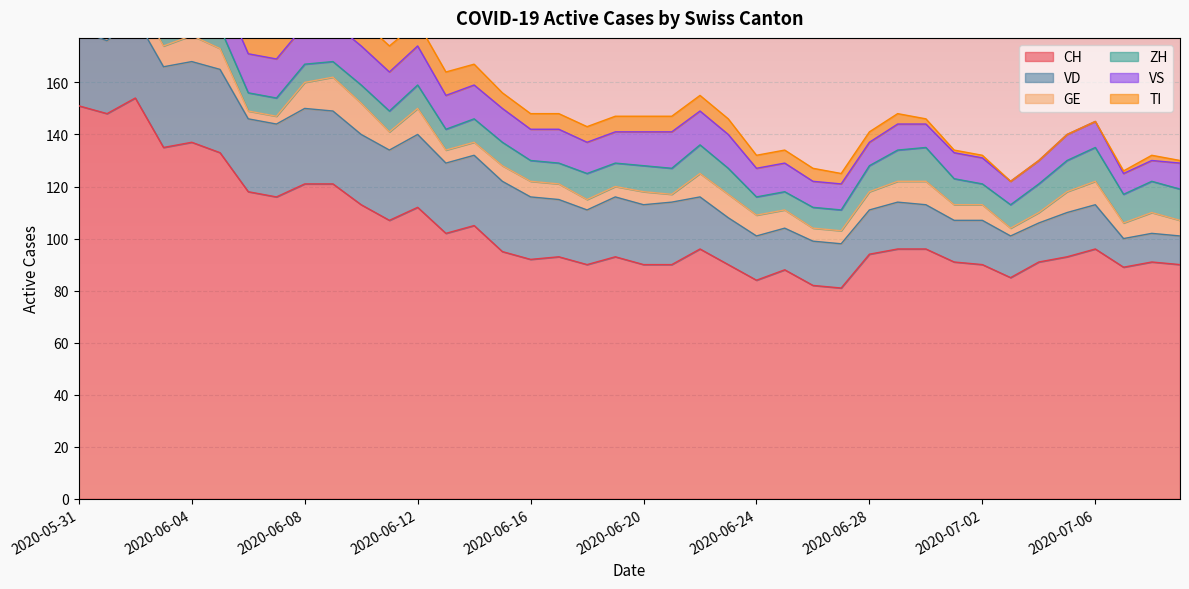

Reading right to left, extract all data points from this chart.

CH: 2020-07-09=90	2020-07-08=91	2020-07-07=89	2020-07-06=96	2020-07-05=93	2020-07-04=91	2020-07-03=85	2020-07-02=90	2020-07-01=91	2020-06-30=96	2020-06-29=96	2020-06-28=94	2020-06-27=81	2020-06-26=82	2020-06-25=88	2020-06-24=84	2020-06-23=90	2020-06-22=96	2020-06-21=90	2020-06-20=90	2020-06-19=93	2020-06-18=90	2020-06-17=93	2020-06-16=92	2020-06-15=95	2020-06-14=105	2020-06-13=102	2020-06-12=112	2020-06-11=107	2020-06-10=113	2020-06-09=121	2020-06-08=121	2020-06-07=116	2020-06-06=118	2020-06-05=133	2020-06-04=137	2020-06-03=135	2020-06-02=154	2020-06-01=148	2020-05-31=151
VD: 2020-07-09=11	2020-07-08=11	2020-07-07=11	2020-07-06=17	2020-07-05=17	2020-07-04=15	2020-07-03=16	2020-07-02=17	2020-07-01=16	2020-06-30=17	2020-06-29=18	2020-06-28=17	2020-06-27=17	2020-06-26=17	2020-06-25=16	2020-06-24=17	2020-06-23=18	2020-06-22=20	2020-06-21=24	2020-06-20=23	2020-06-19=23	2020-06-18=21	2020-06-17=22	2020-06-16=24	2020-06-15=27	2020-06-14=27	2020-06-13=27	2020-06-12=28	2020-06-11=27	2020-06-10=27	2020-06-09=28	2020-06-08=29	2020-06-07=28	2020-06-06=28	2020-06-05=32	2020-06-04=31	2020-06-03=31	2020-06-02=31	2020-06-01=28	2020-05-31=29
GE: 2020-07-09=6	2020-07-08=8	2020-07-07=6	2020-07-06=9	2020-07-05=8	2020-07-04=4	2020-07-03=3	2020-07-02=6	2020-07-01=6	2020-06-30=9	2020-06-29=8	2020-06-28=7	2020-06-27=5	2020-06-26=5	2020-06-25=7	2020-06-24=8	2020-06-23=9	2020-06-22=9	2020-06-21=3	2020-06-20=5	2020-06-19=4	2020-06-18=4	2020-06-17=6	2020-06-16=6	2020-06-15=6	2020-06-14=5	2020-06-13=5	2020-06-12=10	2020-06-11=7	2020-06-10=12	2020-06-09=13	2020-06-08=10	2020-06-07=3	2020-06-06=3	2020-06-05=8	2020-06-04=10	2020-06-03=8	2020-06-02=8	2020-06-01=2	2020-05-31=2
ZH: 2020-07-09=12	2020-07-08=12	2020-07-07=11	2020-07-06=13	2020-07-05=12	2020-07-04=11	2020-07-03=9	2020-07-02=8	2020-07-01=10	2020-06-30=13	2020-06-29=12	2020-06-28=10	2020-06-27=8	2020-06-26=8	2020-06-25=7	2020-06-24=7	2020-06-23=10	2020-06-22=11	2020-06-21=10	2020-06-20=10	2020-06-19=9	2020-06-18=10	2020-06-17=8	2020-06-16=8	2020-06-15=9	2020-06-14=9	2020-06-13=8	2020-06-12=9	2020-06-11=8	2020-06-10=7	2020-06-09=6	2020-06-08=7	2020-06-07=7	2020-06-06=7	2020-06-05=8	2020-06-04=9	2020-06-03=9	2020-06-02=11	2020-06-01=11	2020-05-31=11
VS: 2020-07-09=10	2020-07-08=8	2020-07-07=8	2020-07-06=10	2020-07-05=10	2020-07-04=9	2020-07-03=9	2020-07-02=10	2020-07-01=10	2020-06-30=9	2020-06-29=10	2020-06-28=9	2020-06-27=10	2020-06-26=10	2020-06-25=11	2020-06-24=11	2020-06-23=13	2020-06-22=13	2020-06-21=14	2020-06-20=13	2020-06-19=12	2020-06-18=12	2020-06-17=13	2020-06-16=12	2020-06-15=13	2020-06-14=13	2020-06-13=13	2020-06-12=15	2020-06-11=15	2020-06-10=15	2020-06-09=15	2020-06-08=15	2020-06-07=15	2020-06-06=15	2020-06-05=15	2020-06-04=15	2020-06-03=14	2020-06-02=15	2020-06-01=15	2020-05-31=15
TI: 2020-07-09=1	2020-07-08=2	2020-07-07=1	2020-07-06=0	2020-07-05=0	2020-07-04=0	2020-07-03=0	2020-07-02=1	2020-07-01=1	2020-06-30=2	2020-06-29=4	2020-06-28=4	2020-06-27=4	2020-06-26=5	2020-06-25=5	2020-06-24=5	2020-06-23=6	2020-06-22=6	2020-06-21=6	2020-06-20=6	2020-06-19=6	2020-06-18=6	2020-06-17=6	2020-06-16=6	2020-06-15=6	2020-06-14=8	2020-06-13=9	2020-06-12=9	2020-06-11=10	2020-06-10=10	2020-06-09=12	2020-06-08=13	2020-06-07=14	2020-06-06=15	2020-06-05=17	2020-06-04=18	2020-06-03=20	2020-06-02=26	2020-06-01=28	2020-05-31=30